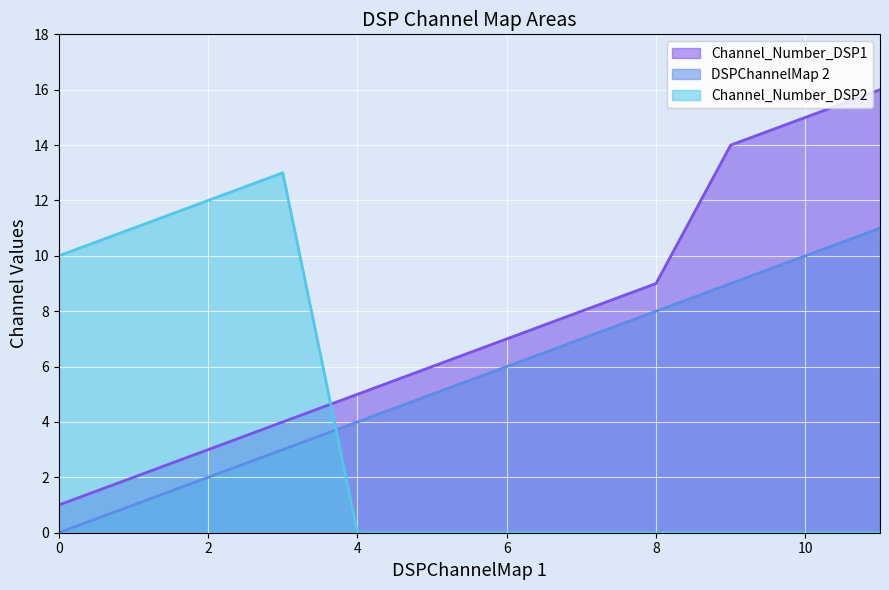

How many times do DSPChannelMap 2 and Channel_Number_DSP2 cross each other?

1